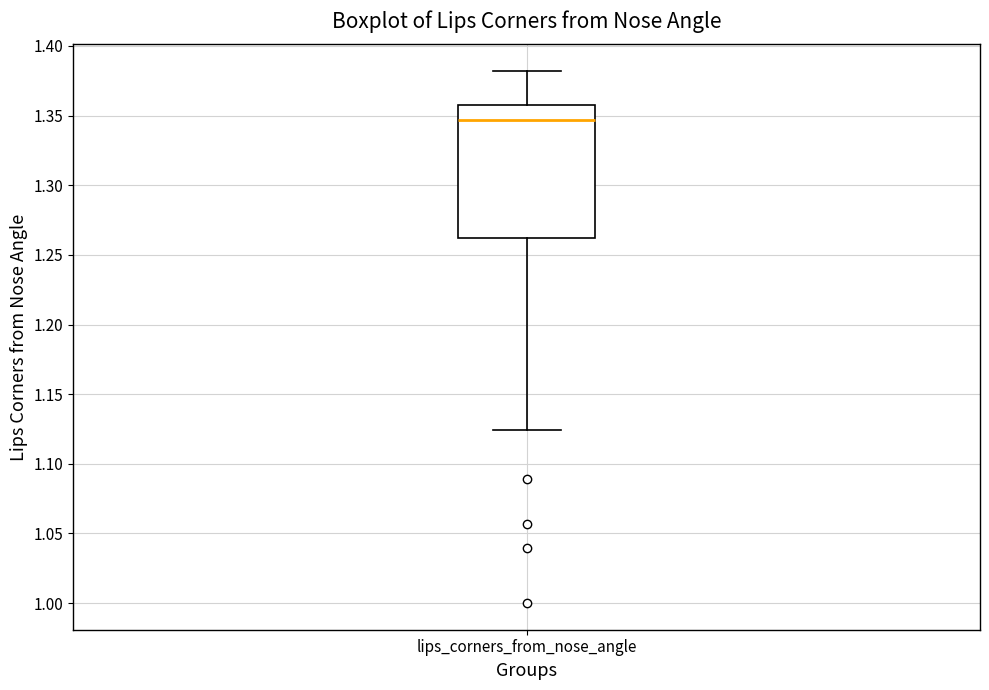

Where is the lower edge of the box for lips_corners_from_nose_angle on the y-axis? The values are not printed on the chart, so give them approximately, as read against the axis.

1.260